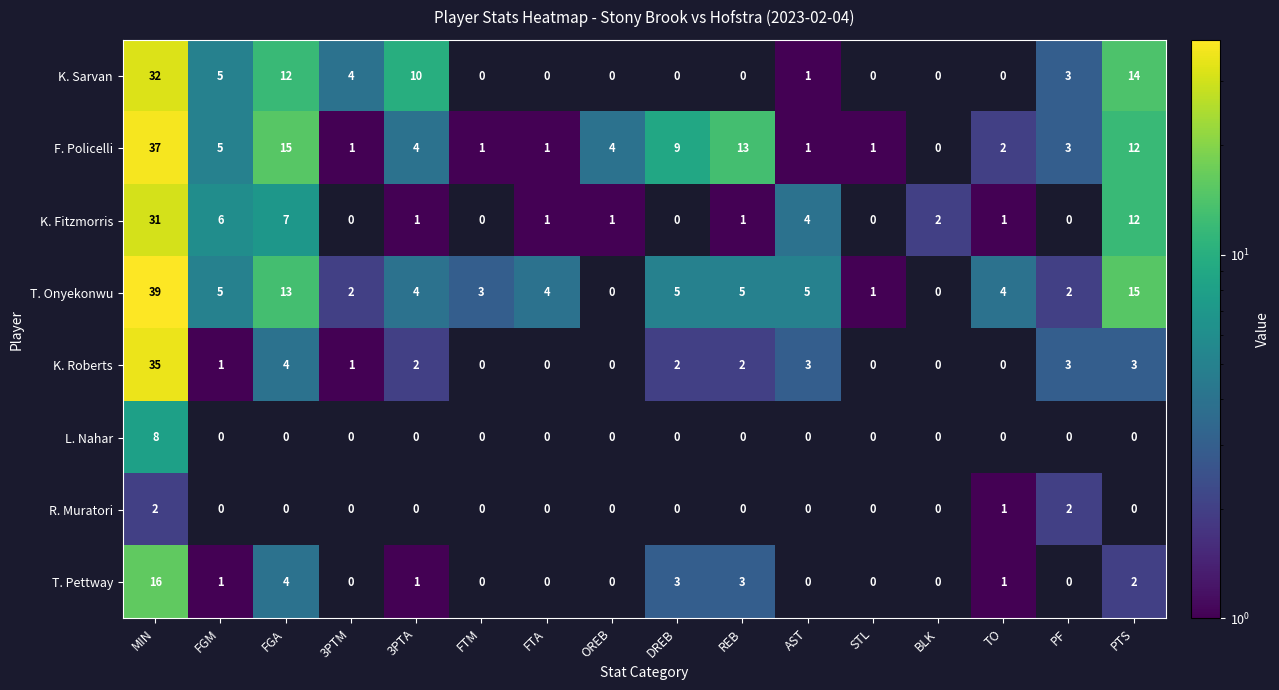

Where is F. Policelli nearest to the value 18?

FGA